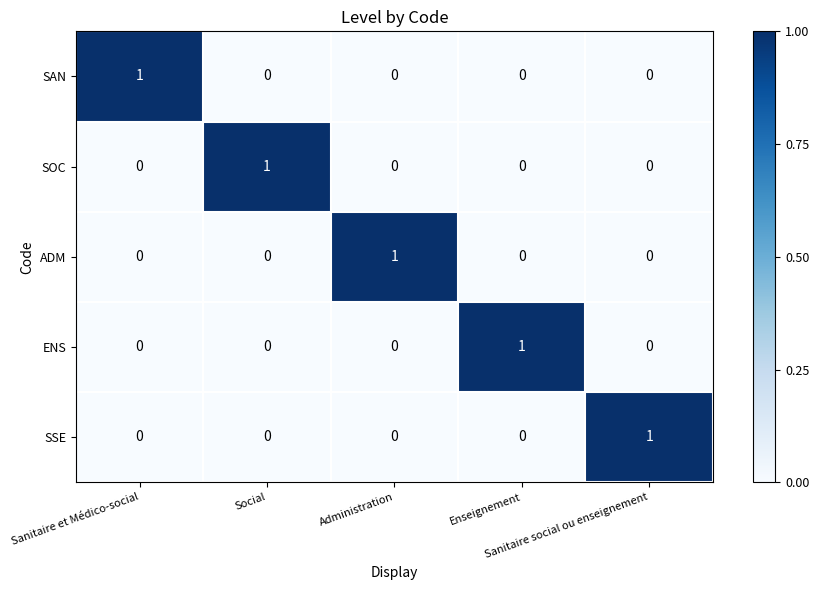

How many ENS values are between 0 and 1?

5